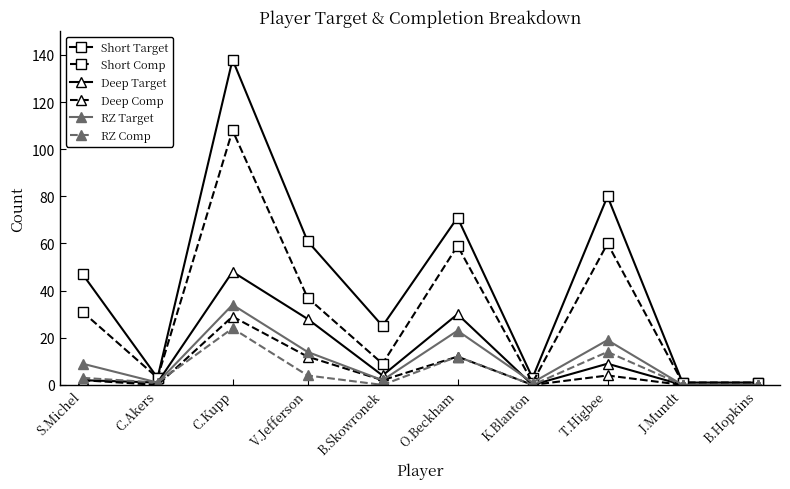

The value of RZ Comp at B.Hopkins is -10. True or false?

False